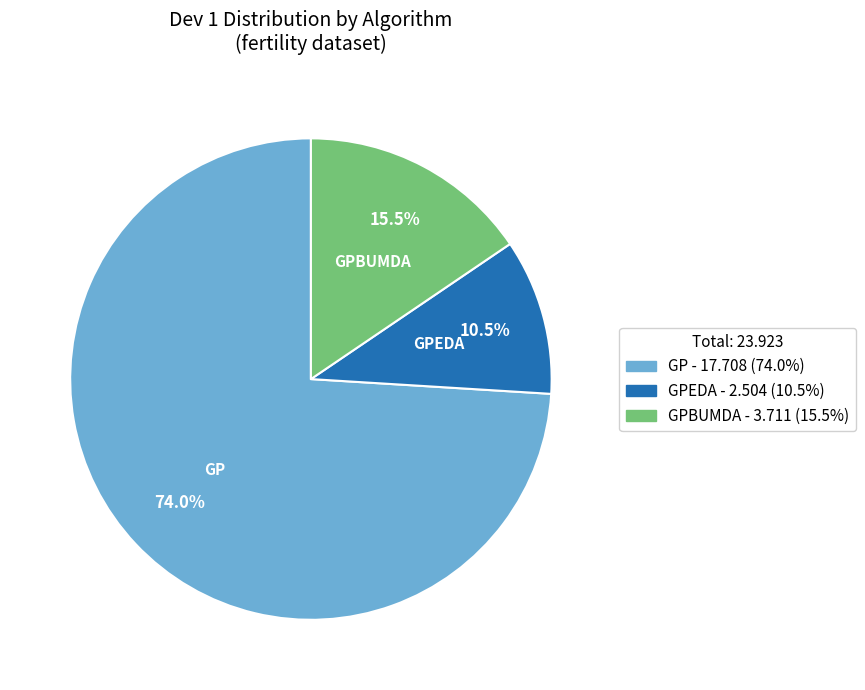

Is there a majority slice in this chart?

Yes